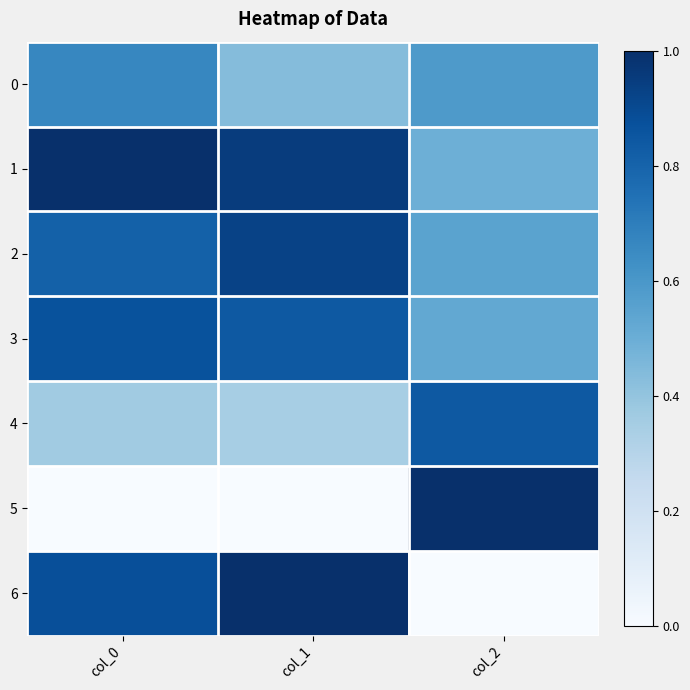

Which series has the widest spread of values?

5